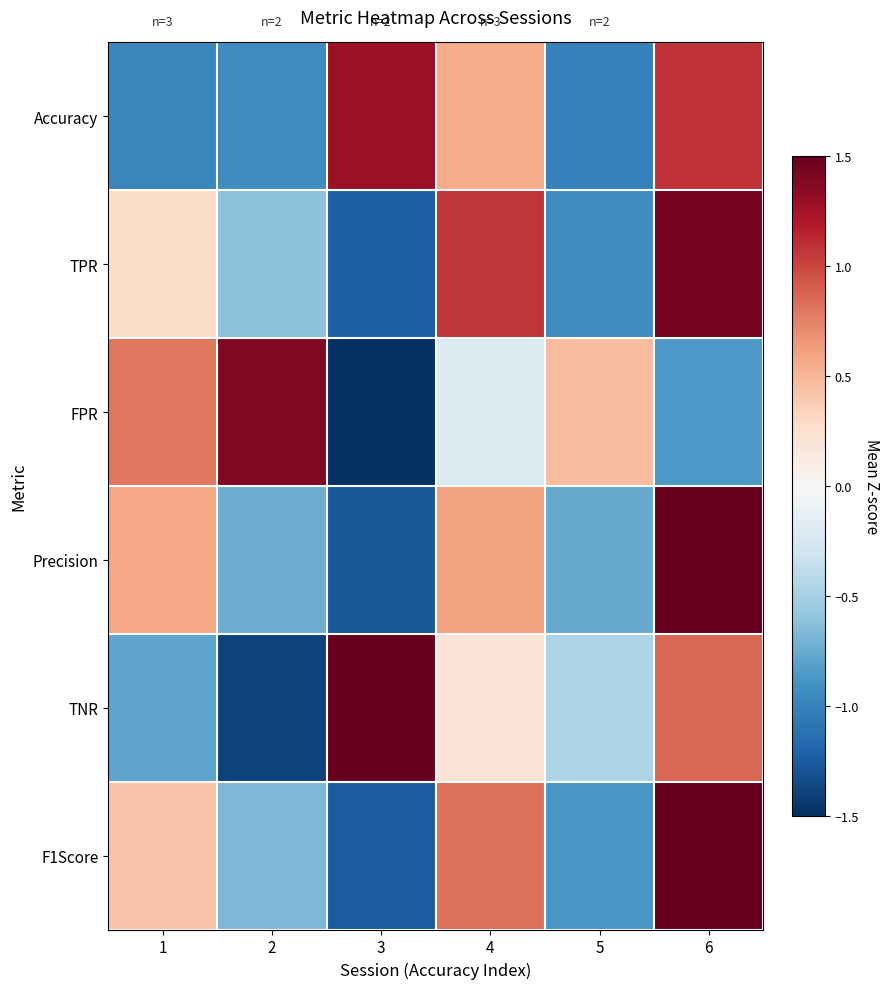

What is the spread (max minus min) of values at 2?

2.8